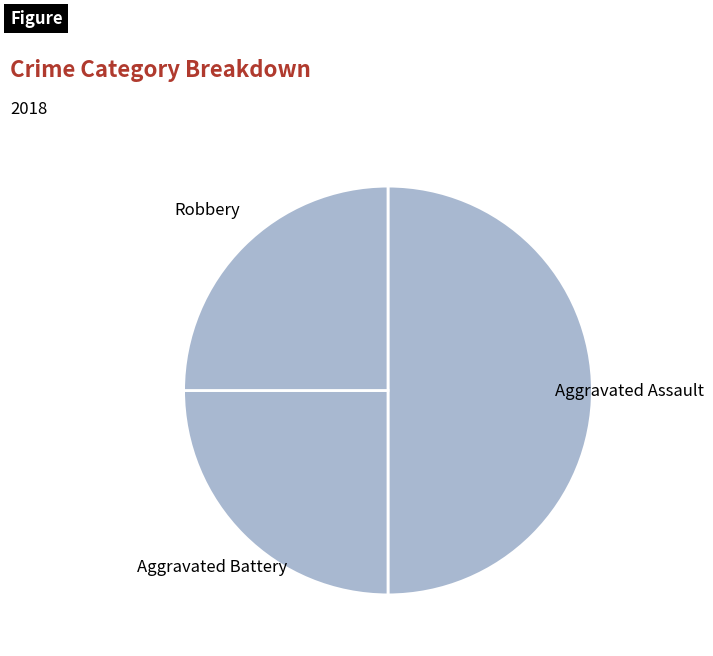

What is the largest slice in the pie chart?

Aggravated Assault